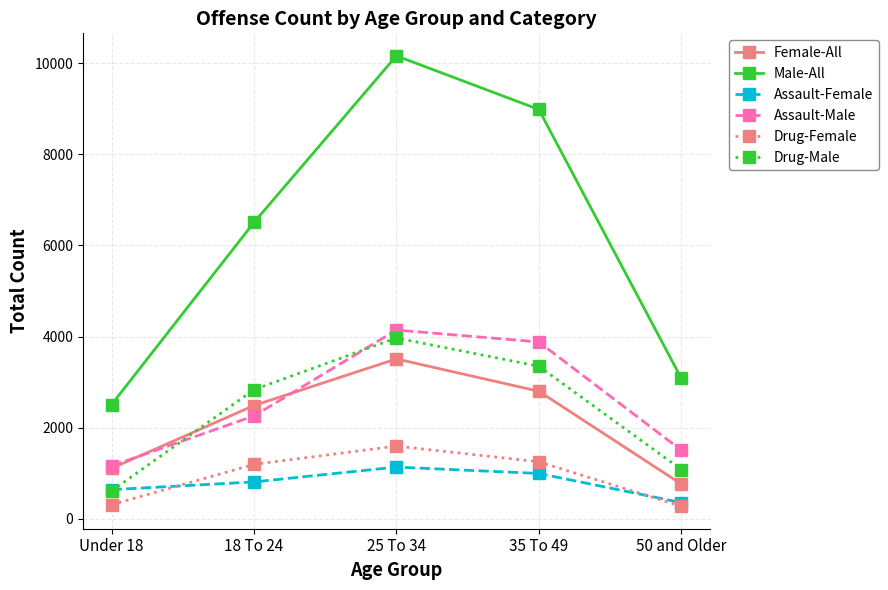

Which series has the largest range (max minus min)?

Male-All